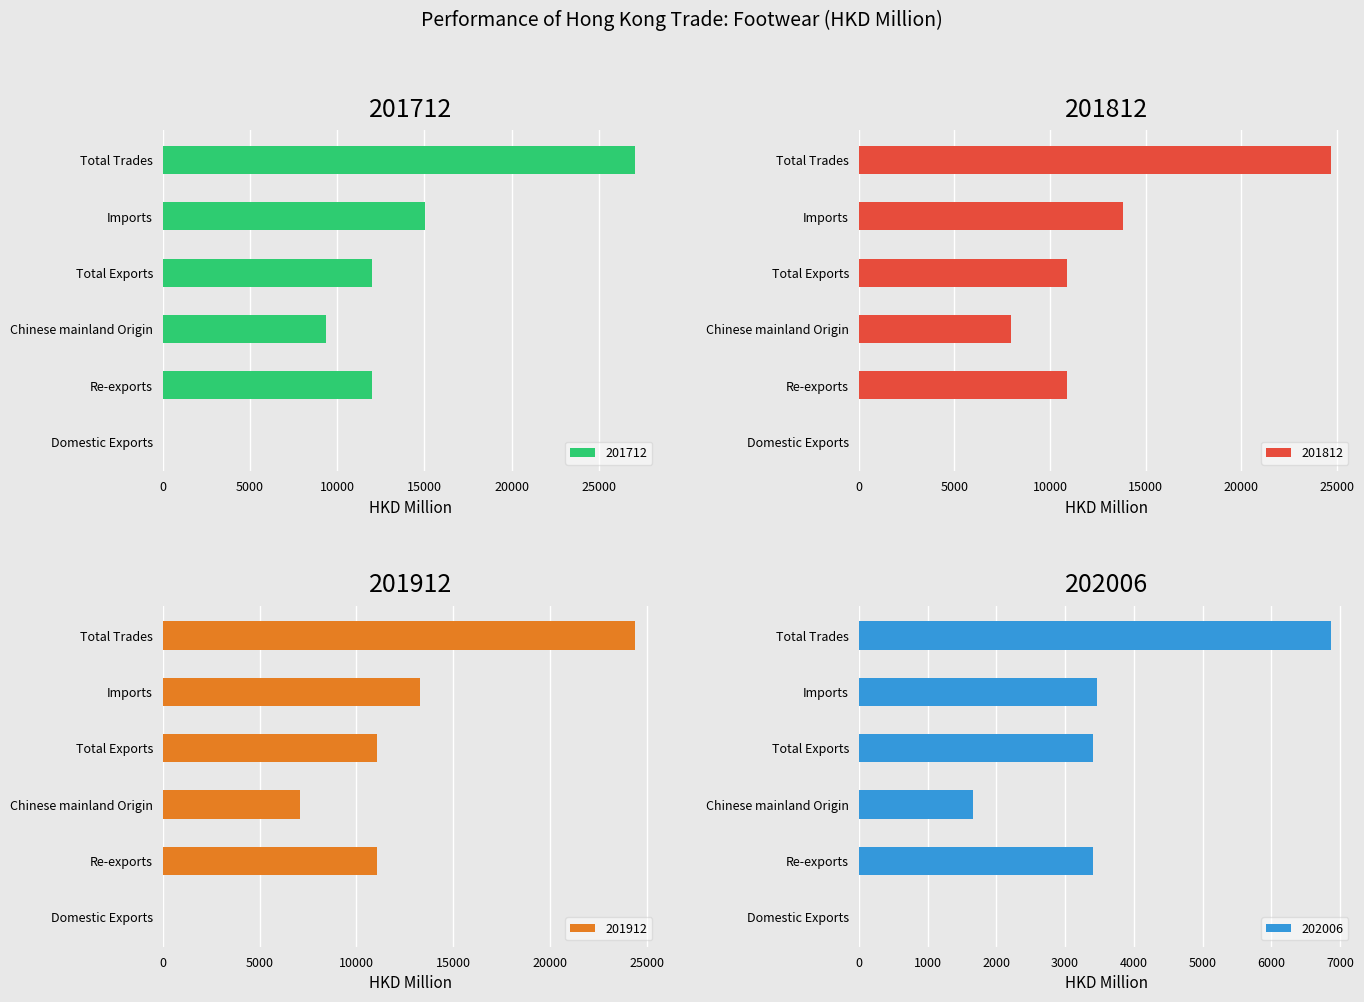

How many values in the 201912 series are below 11083?

3